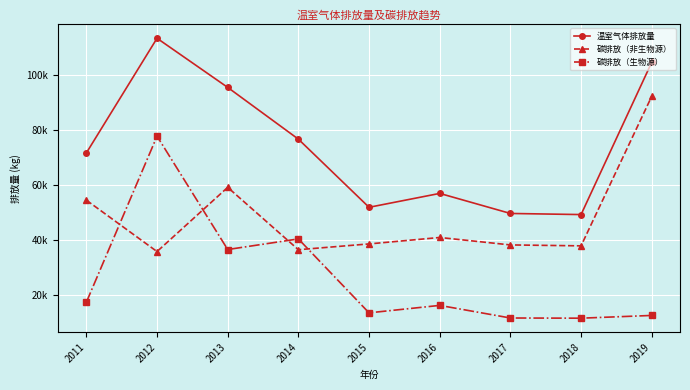

True or false: 温室气体排放量 and 碳排放（生物源） intersect in this chart.

False